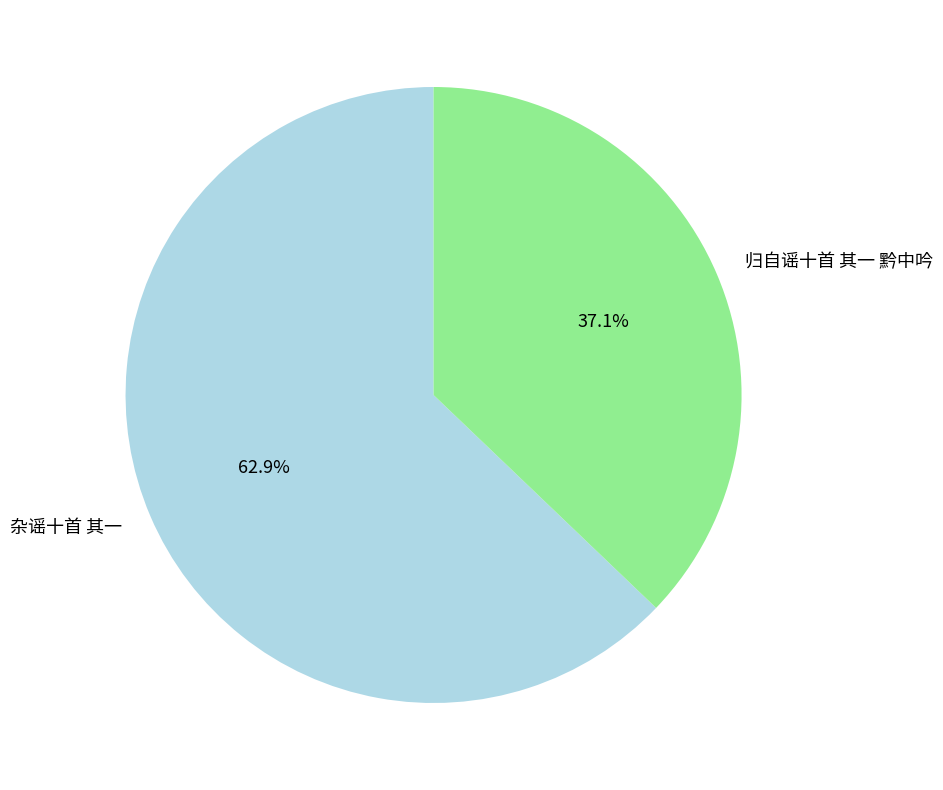

Is it true that 杂谣十首 其一 is 70% of the pie?

False